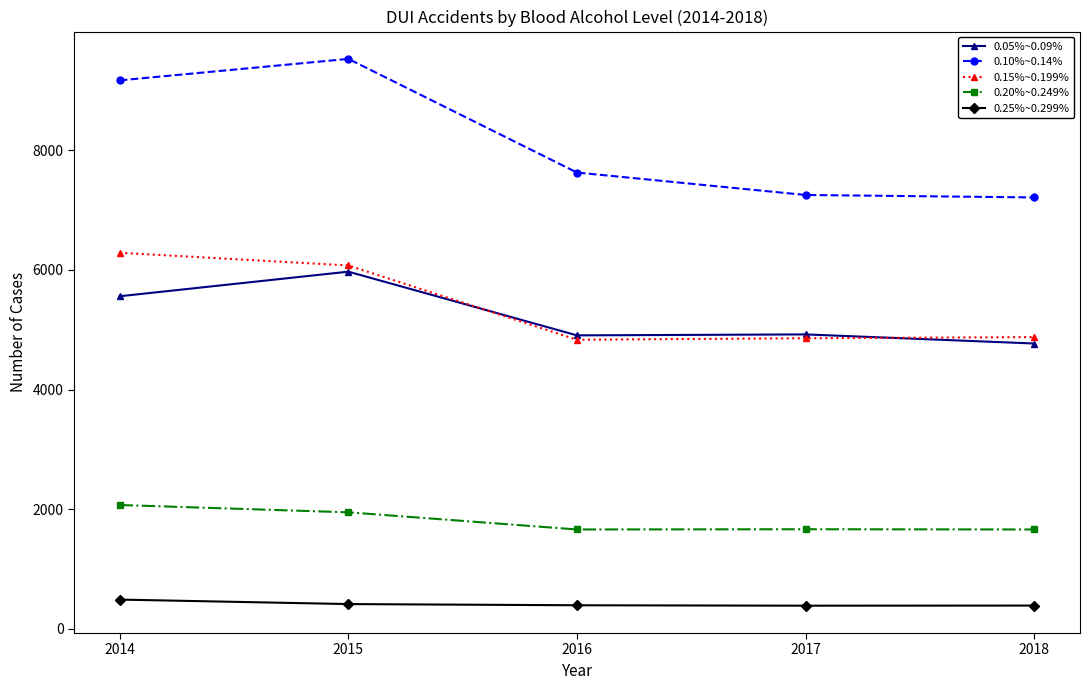

What is the spread (max minus min) of values at 2018?

6823